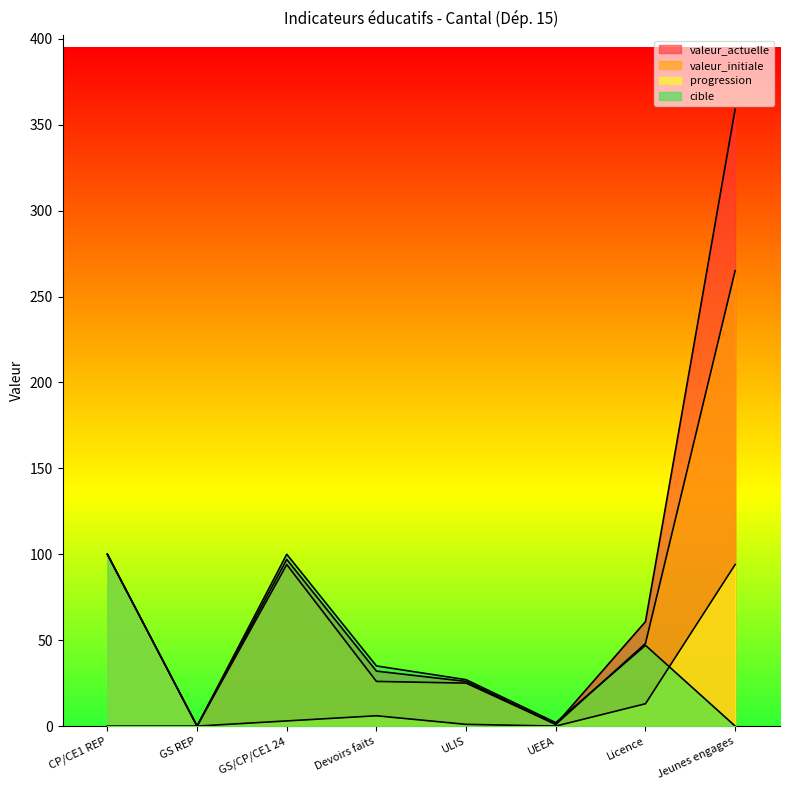

True or false: valeur_initiale and valeur_actuelle intersect in this chart.

False